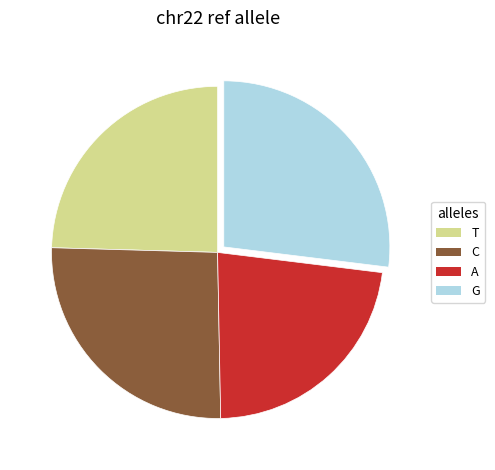

The C slice represents 59% of the pie. True or false?

False